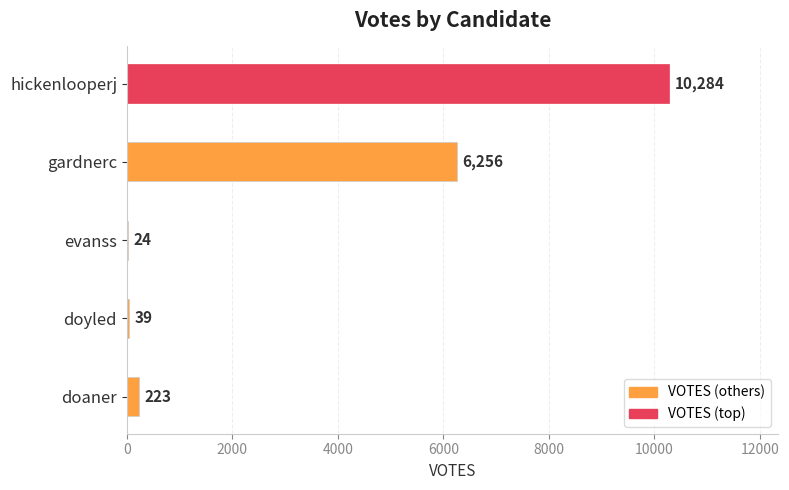

Read the value at hickenlooperj.

10284